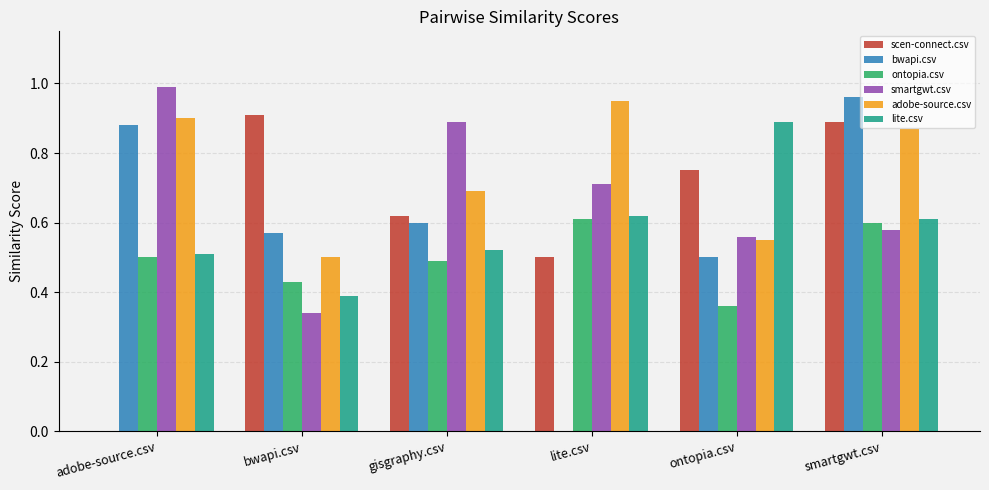

What is the approximate value of smartgwt.csv at lite.csv?

0.7